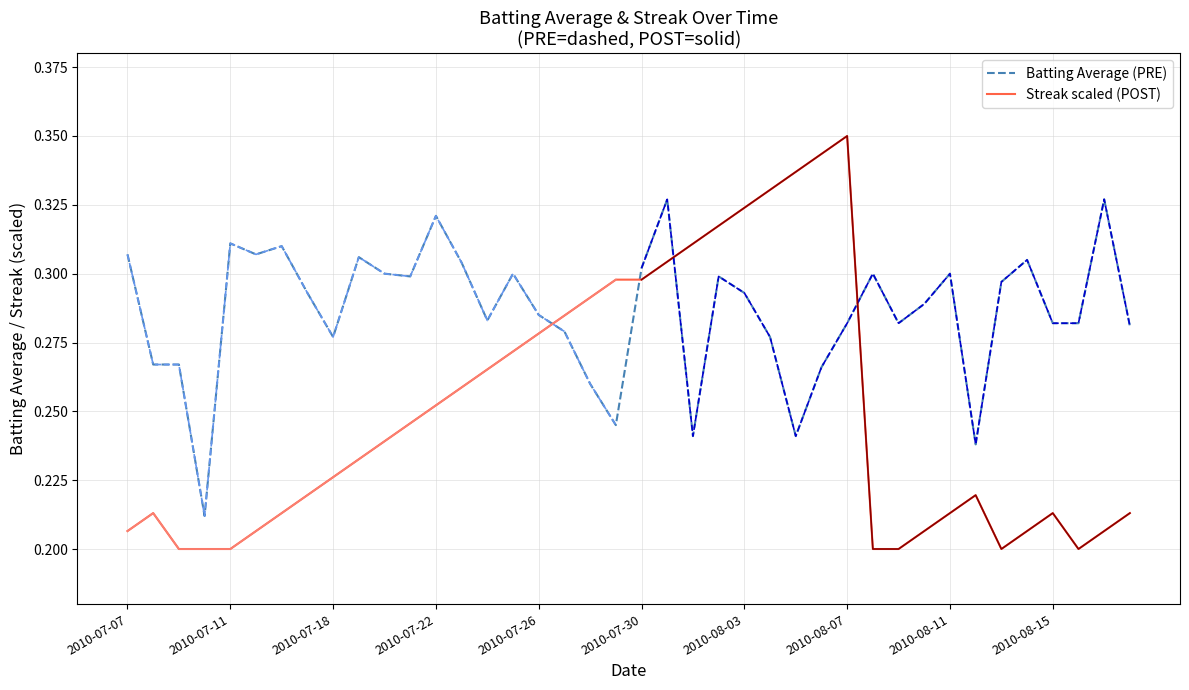

Which series ends up on top after the final intersection of Batting Average and Streak?

Batting Average